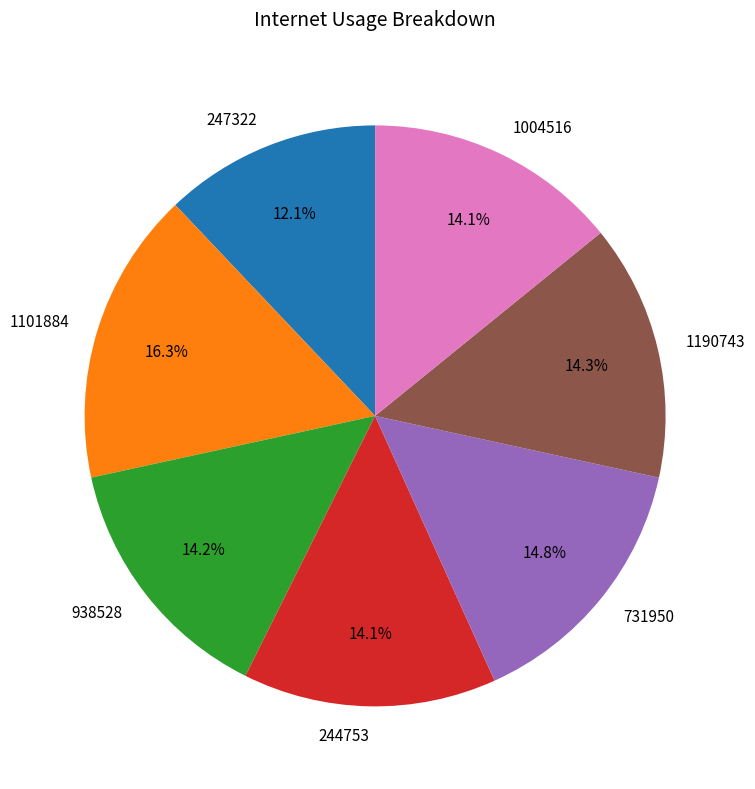

The 731950 slice represents 15% of the pie. True or false?

True